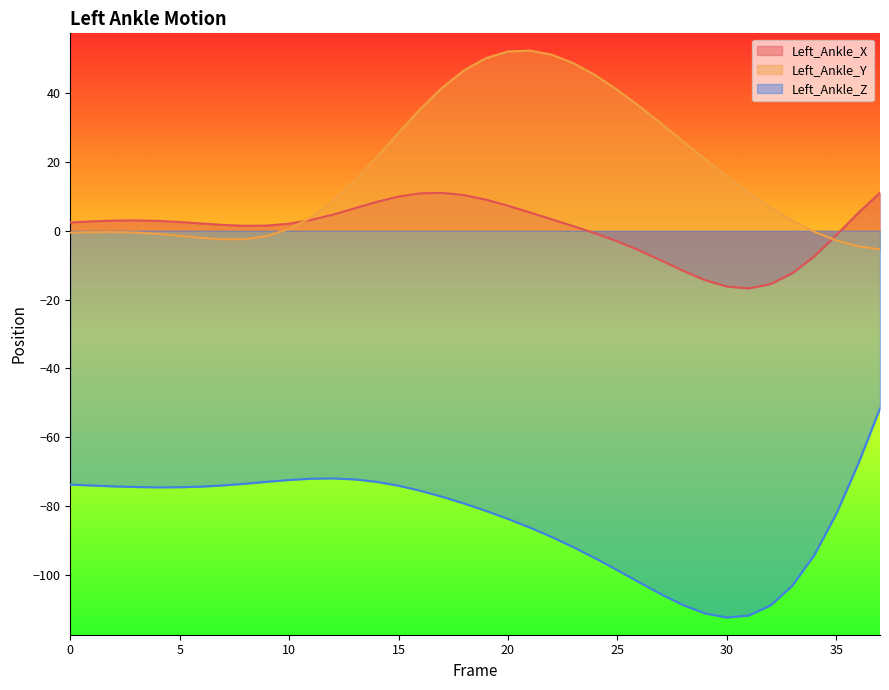

Is the value of Left_Ankle_Y at 23 greater than the value of Left_Ankle_X at 6?

Yes